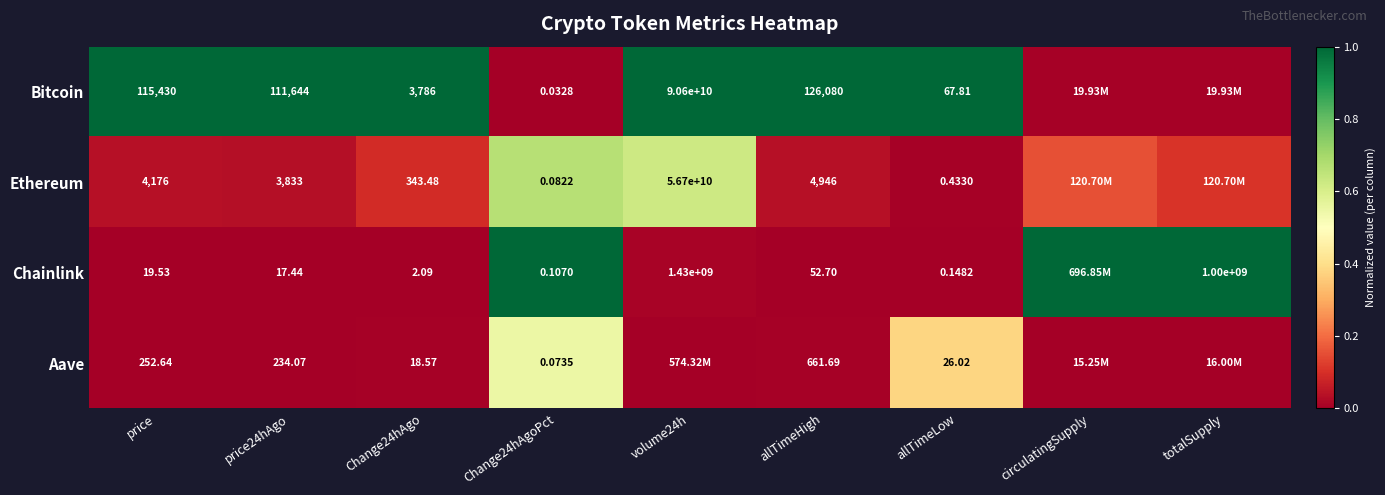

Is the value of Bitcoin at price greater than the value of Ethereum at allTimeHigh?

Yes